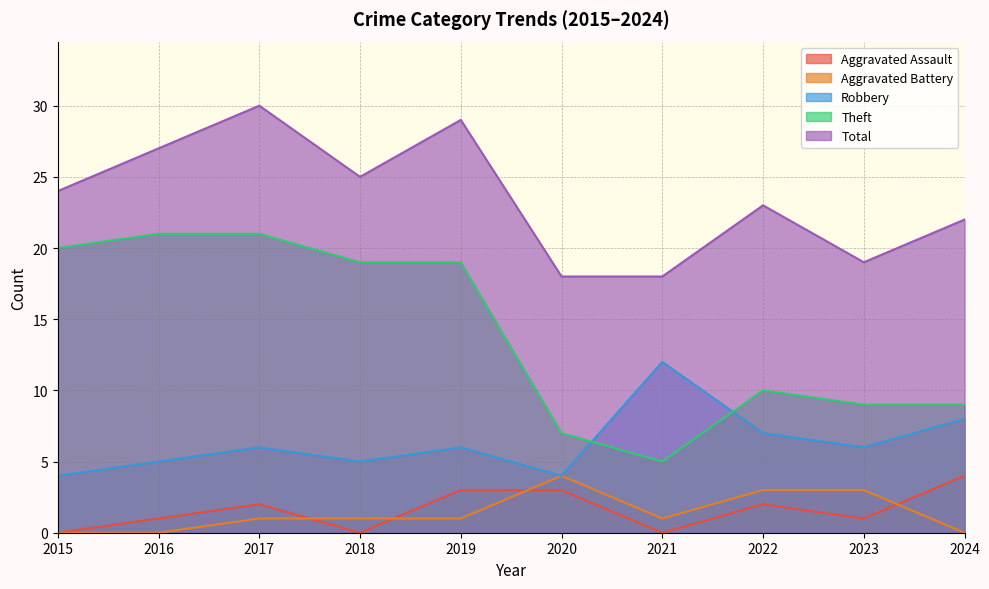

What is the difference between the second highest and minimum values in the Total series?

11